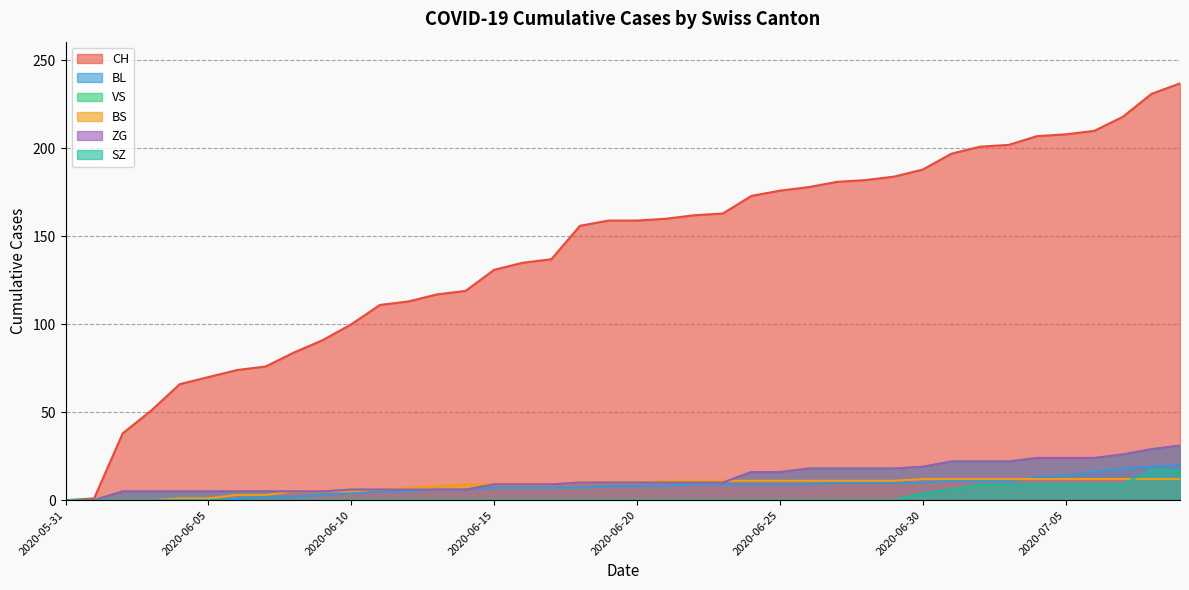

True or false: ZG and BL intersect in this chart.

False